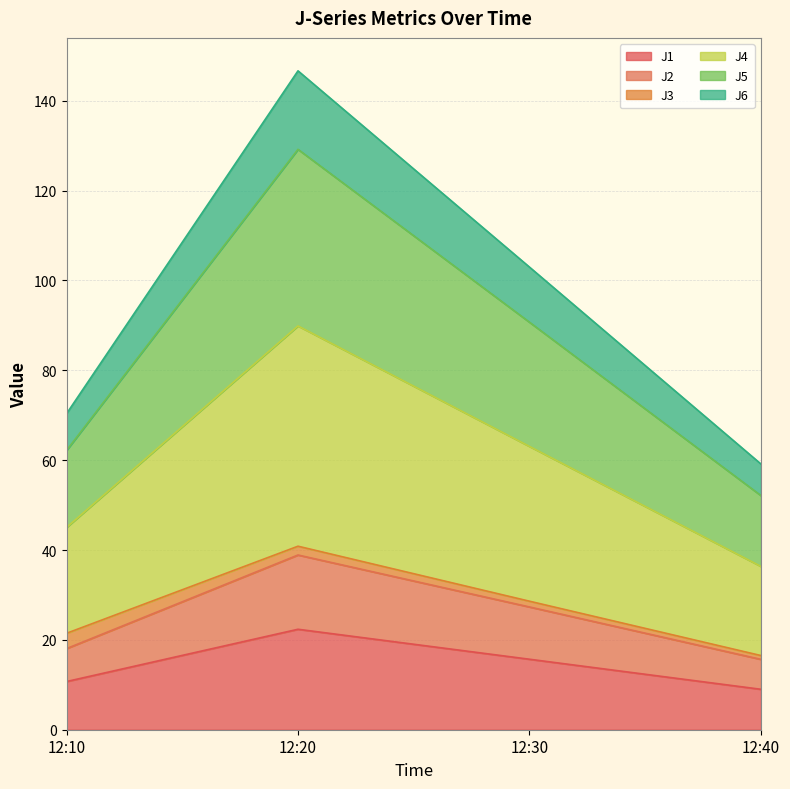

At which category is the sum across all series the highest?

12:20